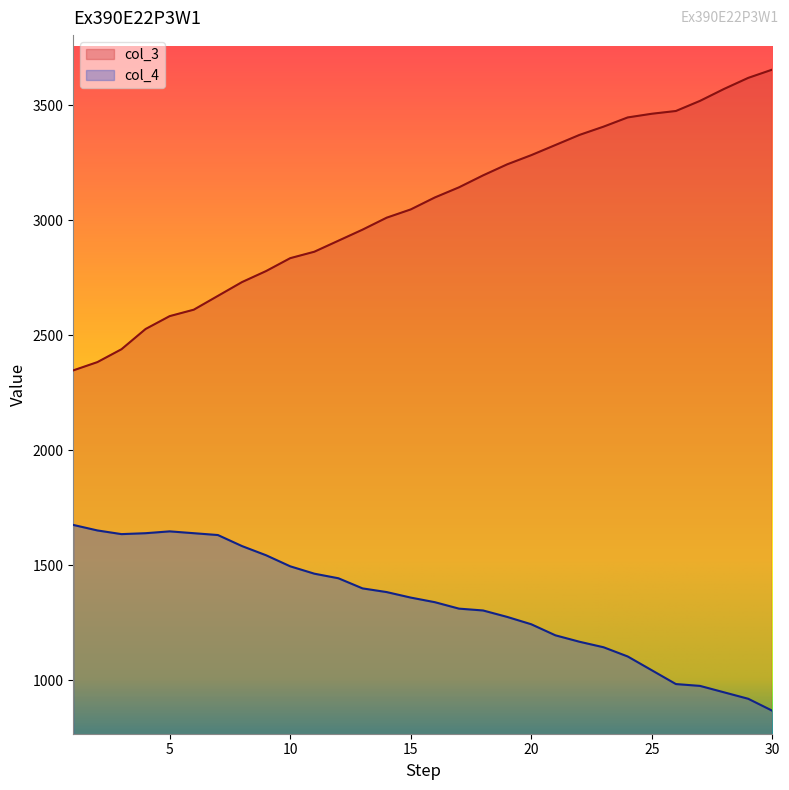

What is the lowest value of the col_3 series?

2348